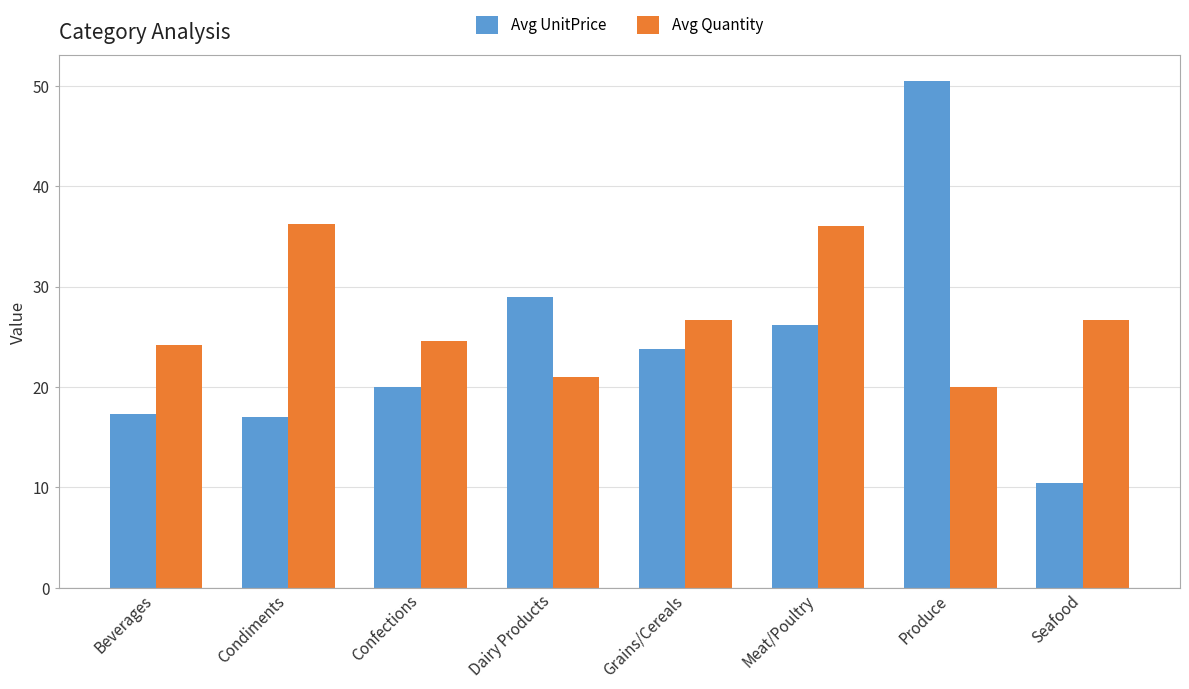

What is the difference between the second highest and second lowest values in the Avg UnitPrice series?

12.0